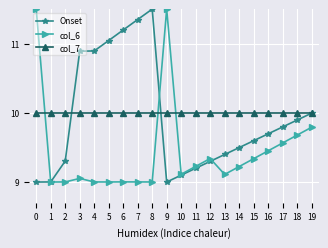

The col_7 series shows 10.0 at 12. True or false?

True